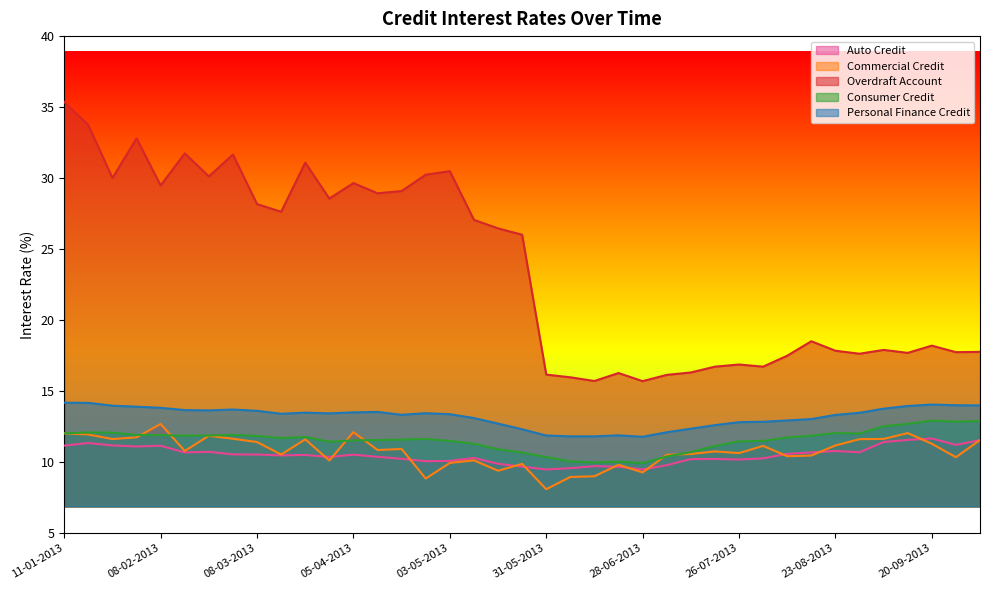

At which label is Overdraft Account closest to 25?

24-05-2013